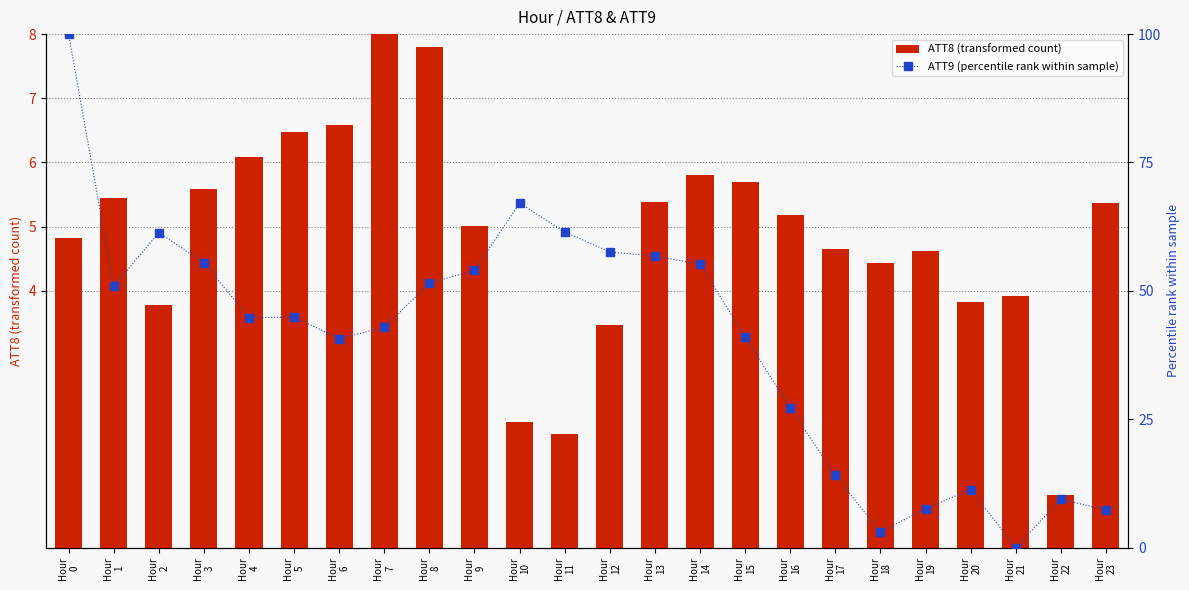

List the series in order of their peak value, highest first.

ATT9 (percentile rank), ATT8